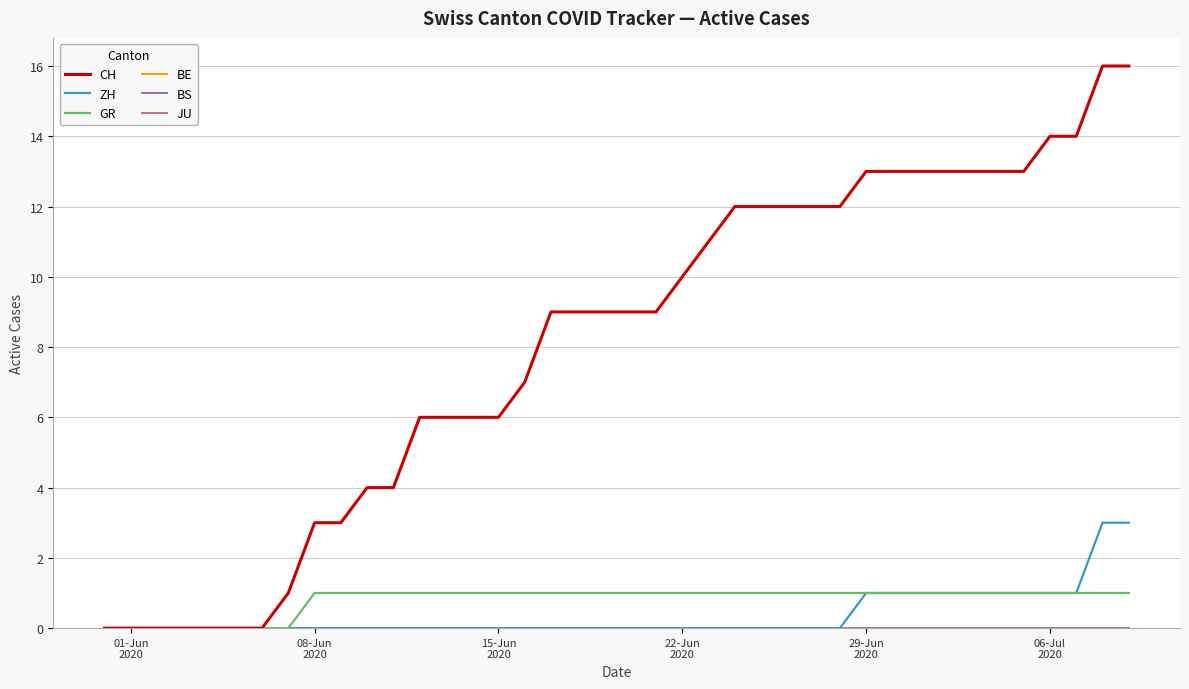

Which category has the highest value in the GR series?

08-Jun 2020